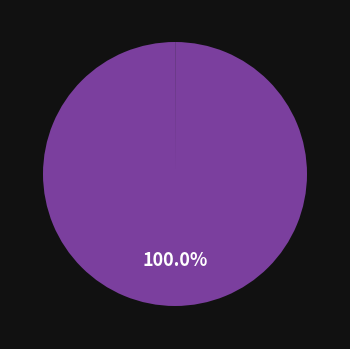

Is there any slice that represents more than half of the pie?

Yes